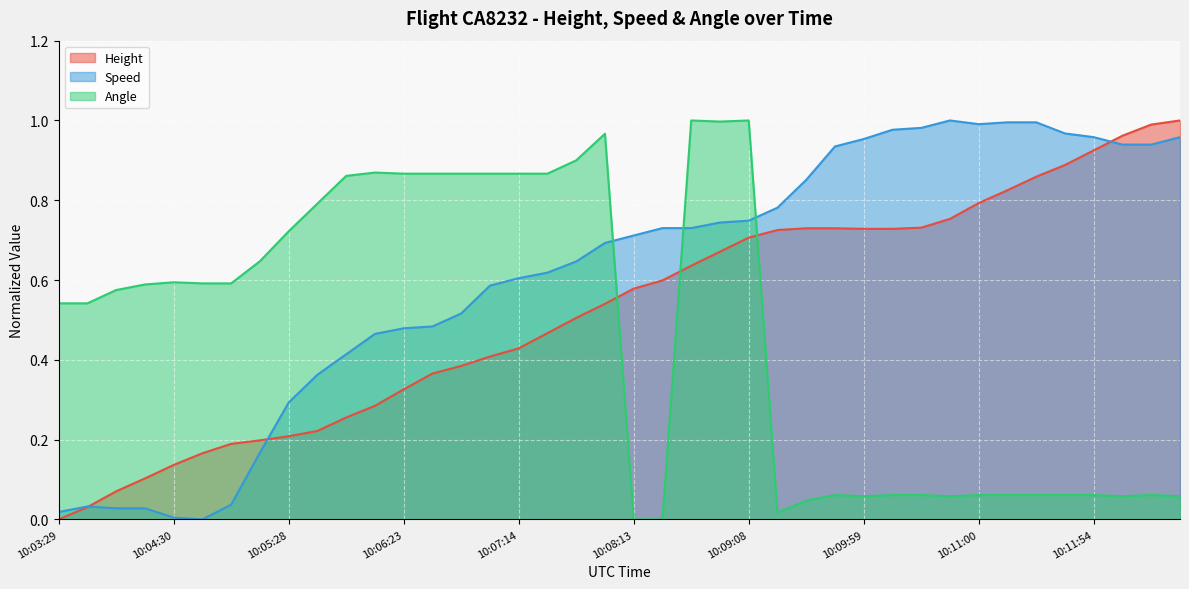

What is the difference between the maximum and minimum values in the Angle series?

1.0